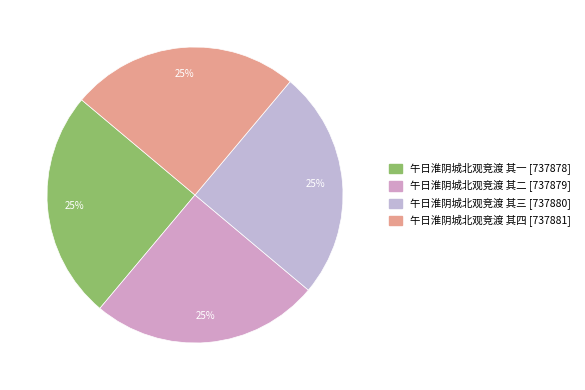

How many slices are in this pie chart?

4